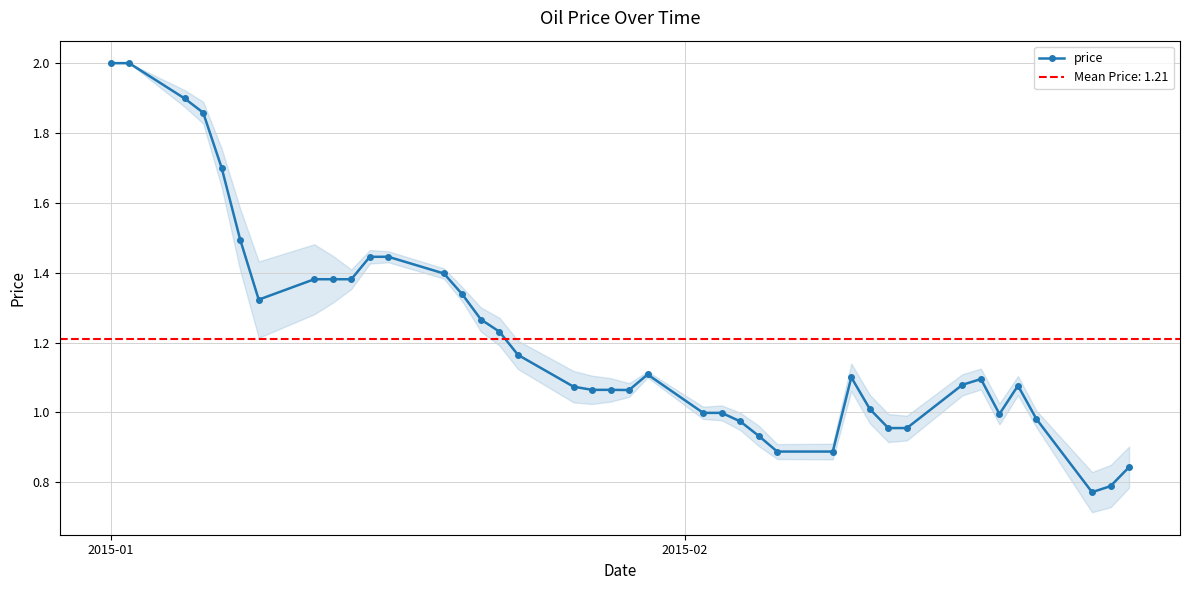

What is the difference between the maximum and minimum values?

1.2